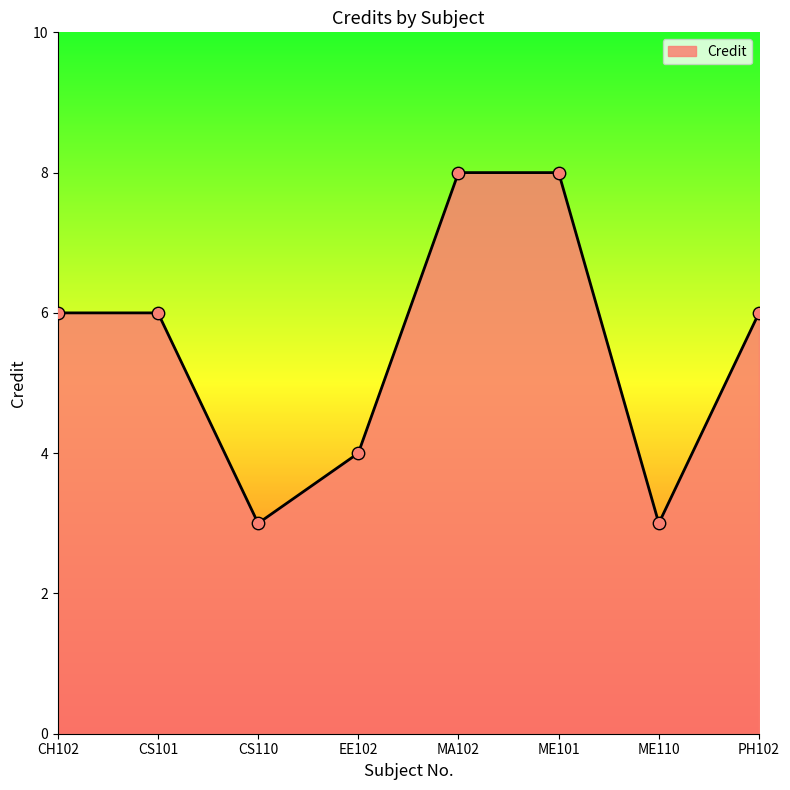

What is the ratio of the value at CS110 to the value at CH102?

0.5